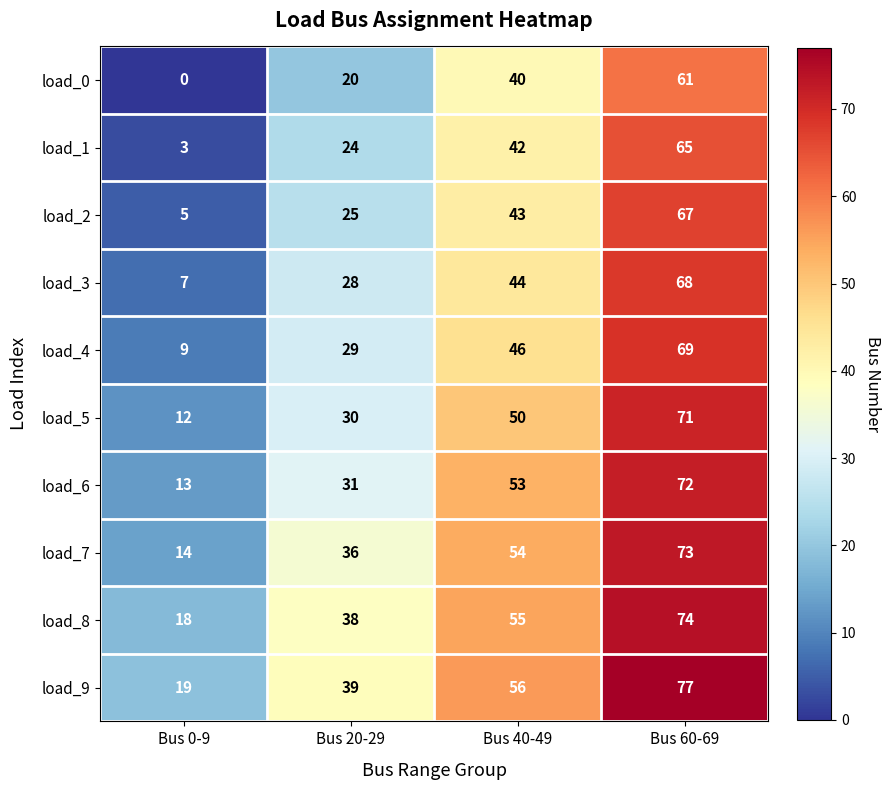

What value does the load_6 series have at Bus 20-29, to the nearest 5?

30